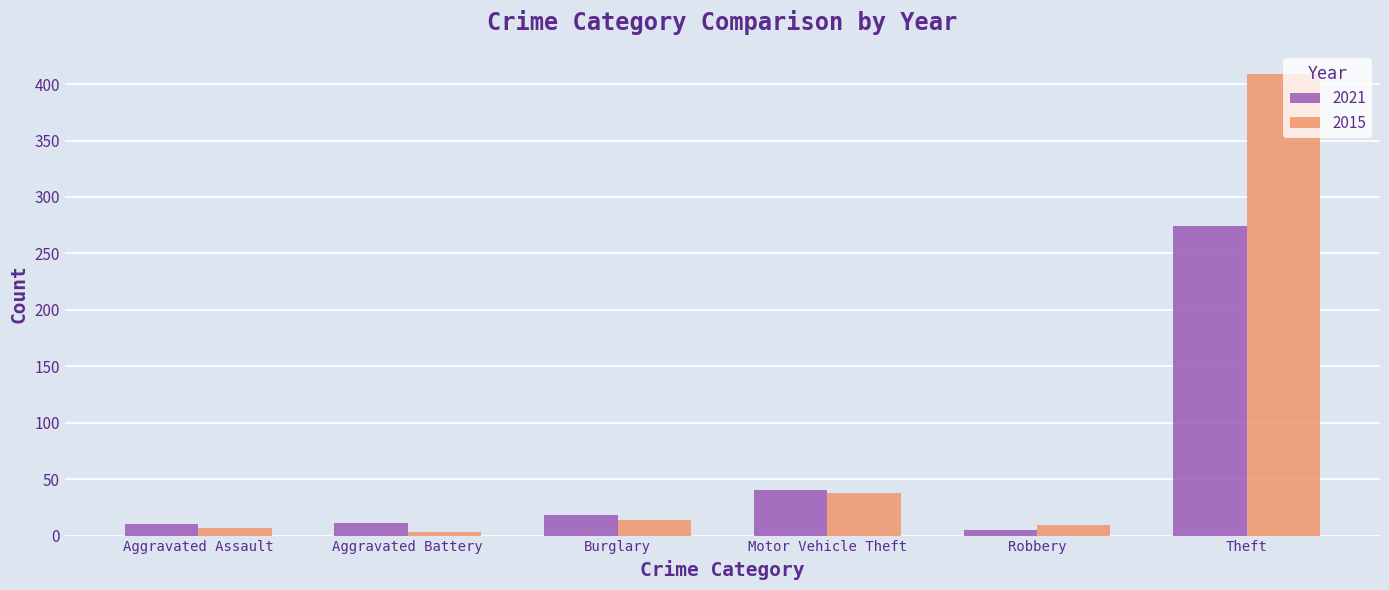

At which category is the sum across all series the highest?

Theft